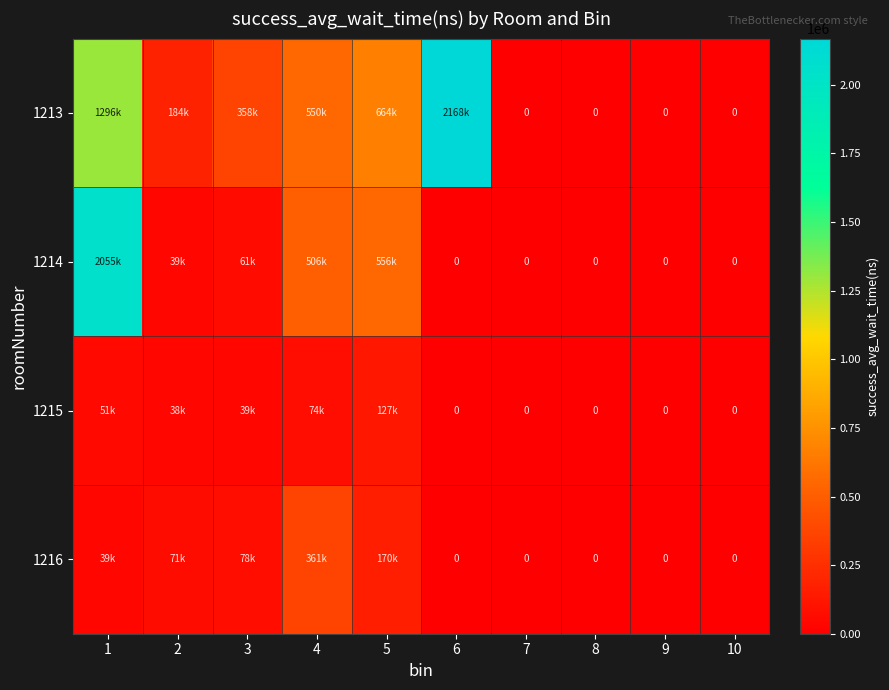

True or false: 1215 has a value of 122106.8 at 4.

False